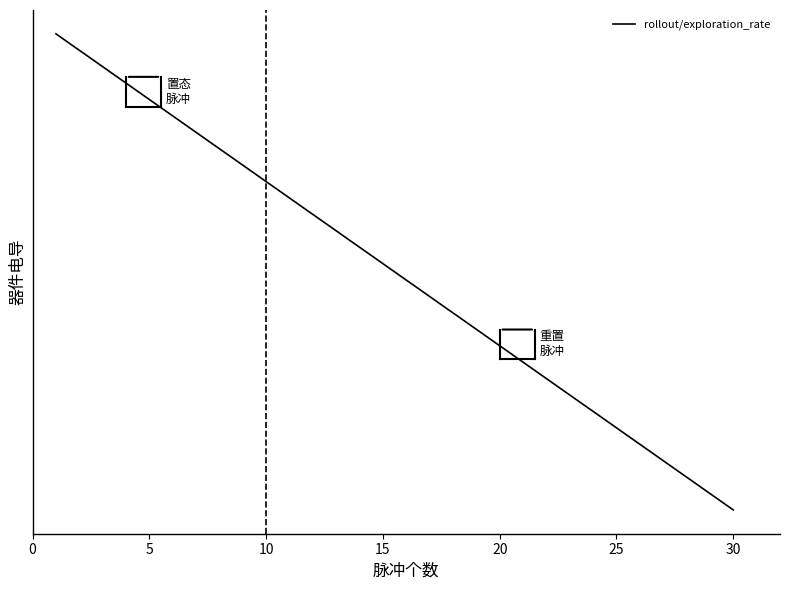

What is the value of the 34th point from the left?

0.4